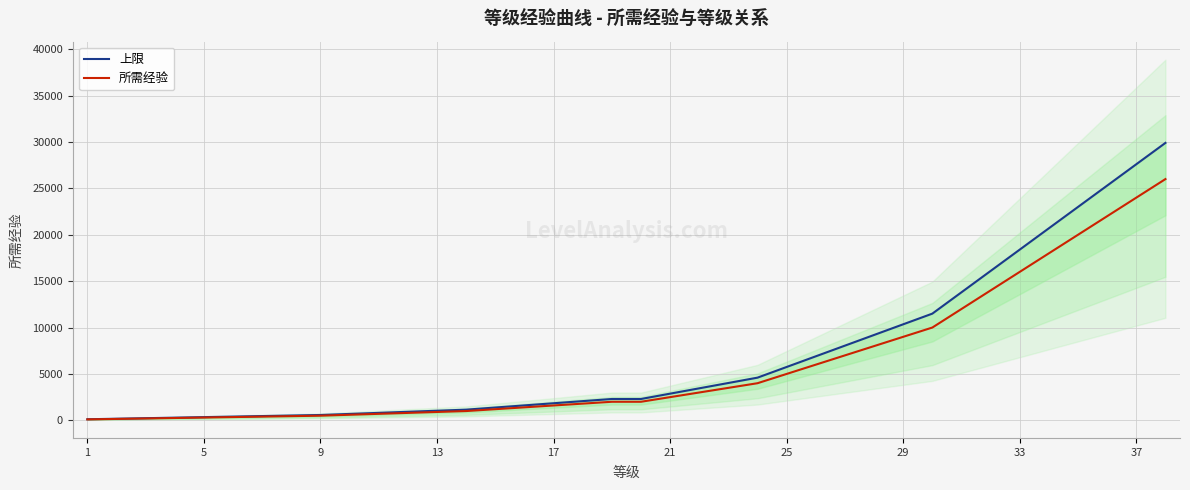

The value of 所需经验 at 21 is 3951. True or false?

False